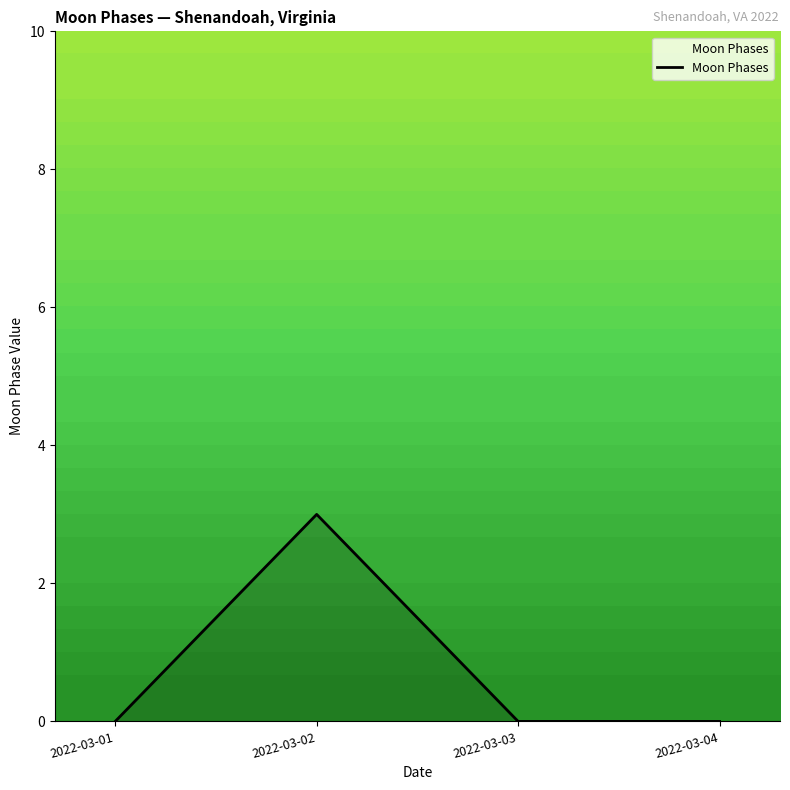

The chart shows a value of 2 at 2022-03-03. True or false?

False